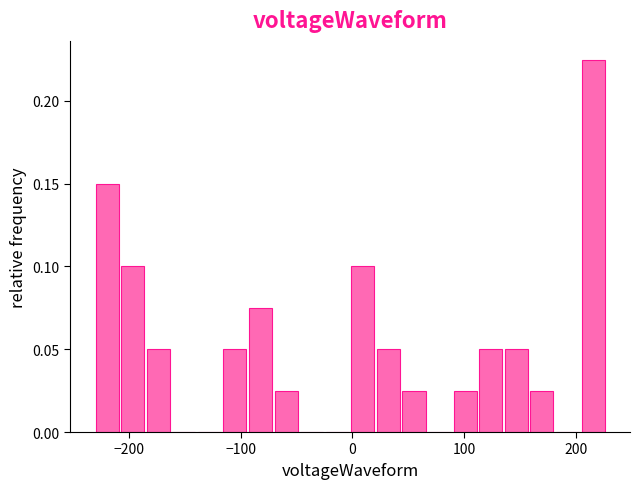

Around what value on the x-axis is the tallest bar? Give the approximate position of its centre, as read against the axis.

220